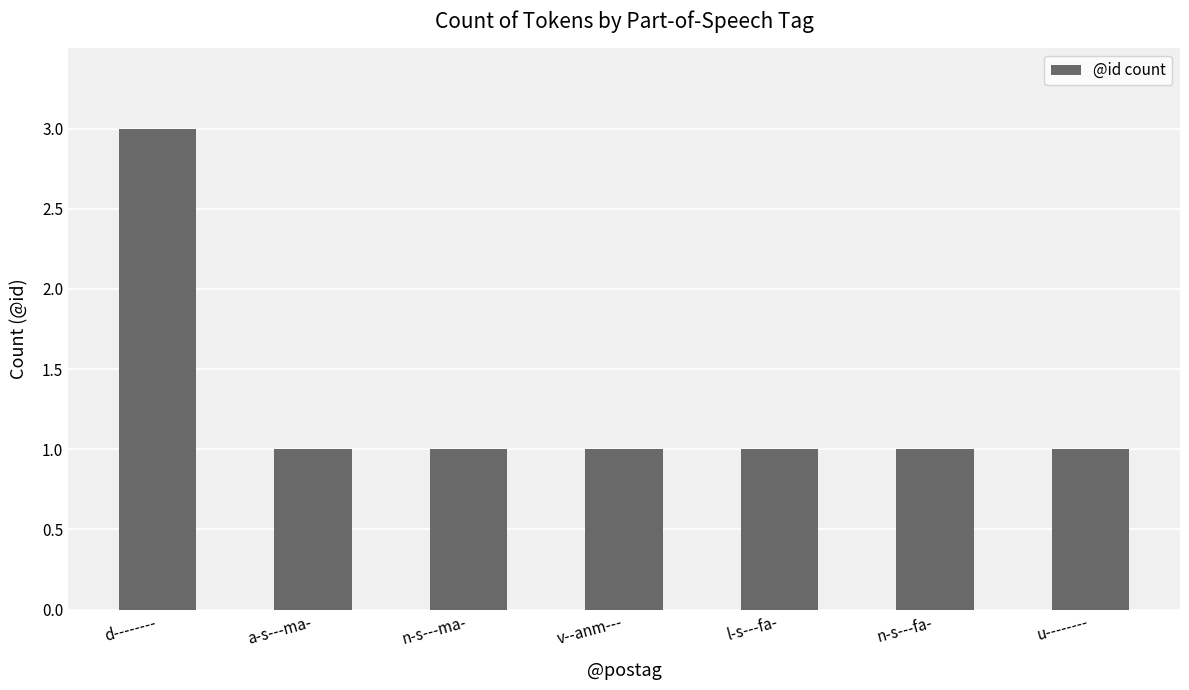

True or false: the data shows 2 at n-s---fa-.

False